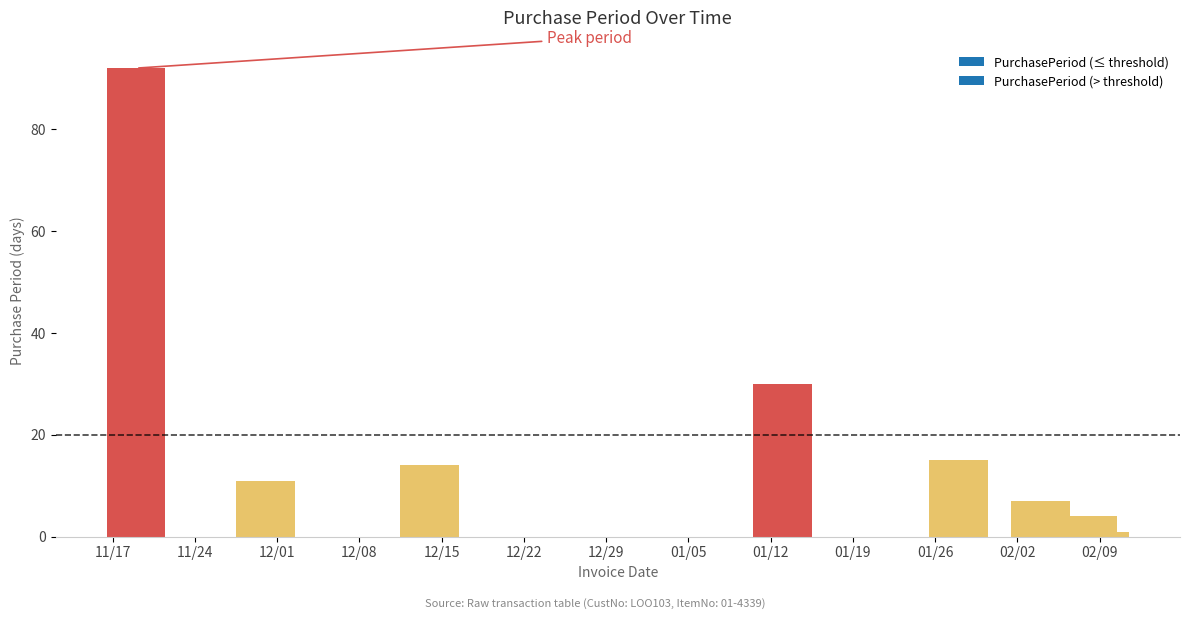

Are the bars grouped side by side (vs. stacked)?

No